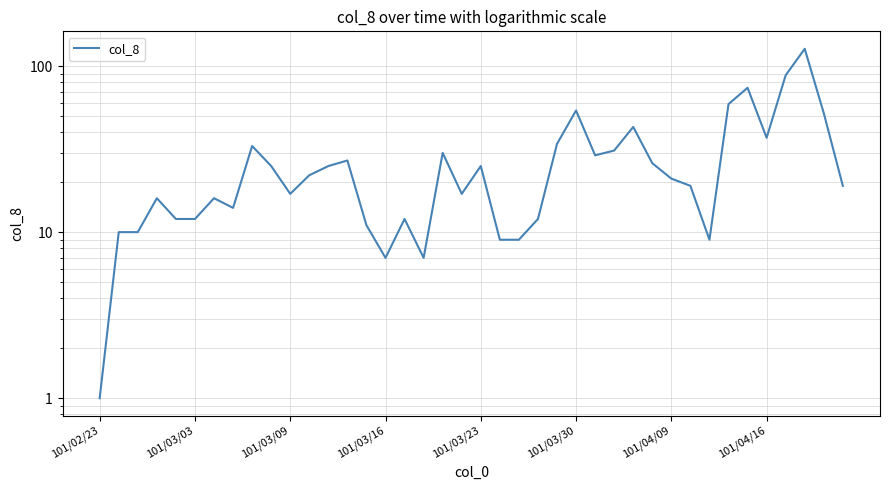

What is the smallest value displayed?

1